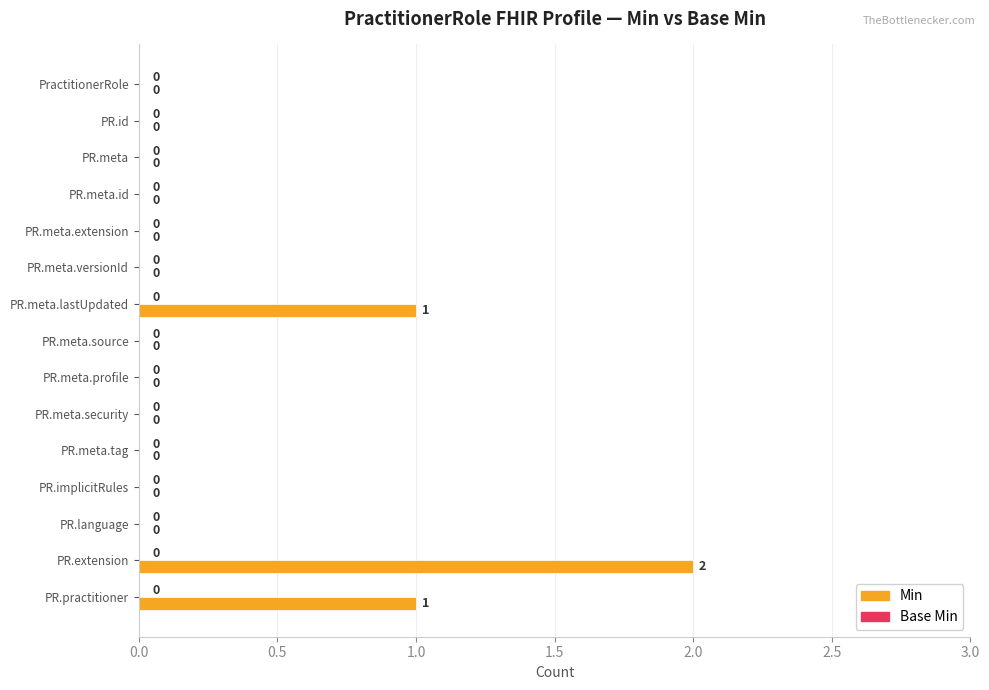

True or false: the data shows 1 at PR.language.

False